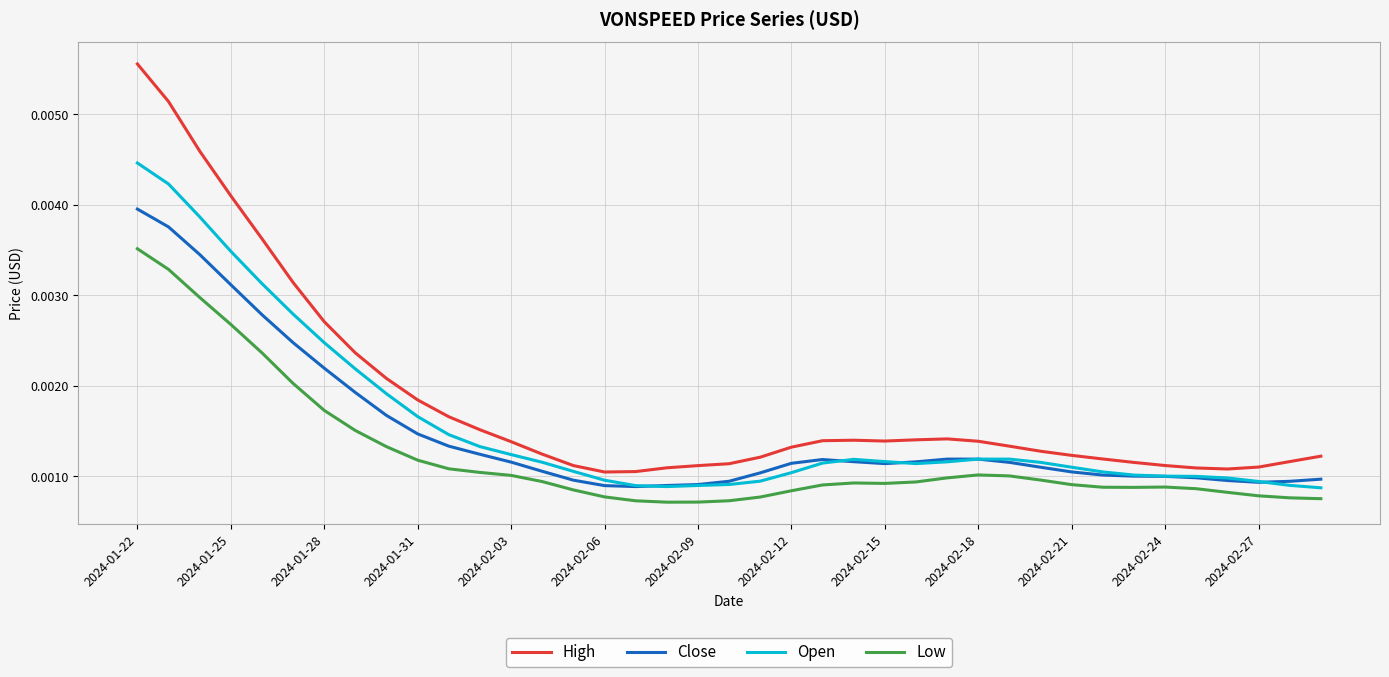

Rank the series by their maximum value, from lowest to highest.

Low, Close, Open, High